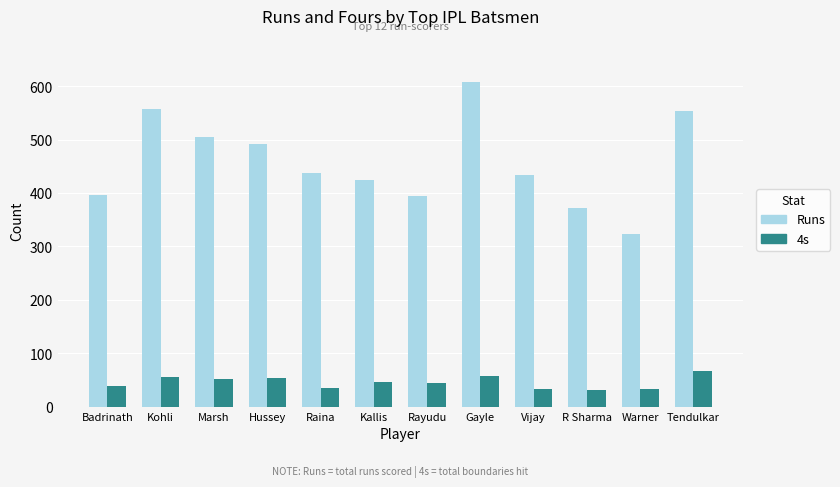

How many groups of bars are there?

12